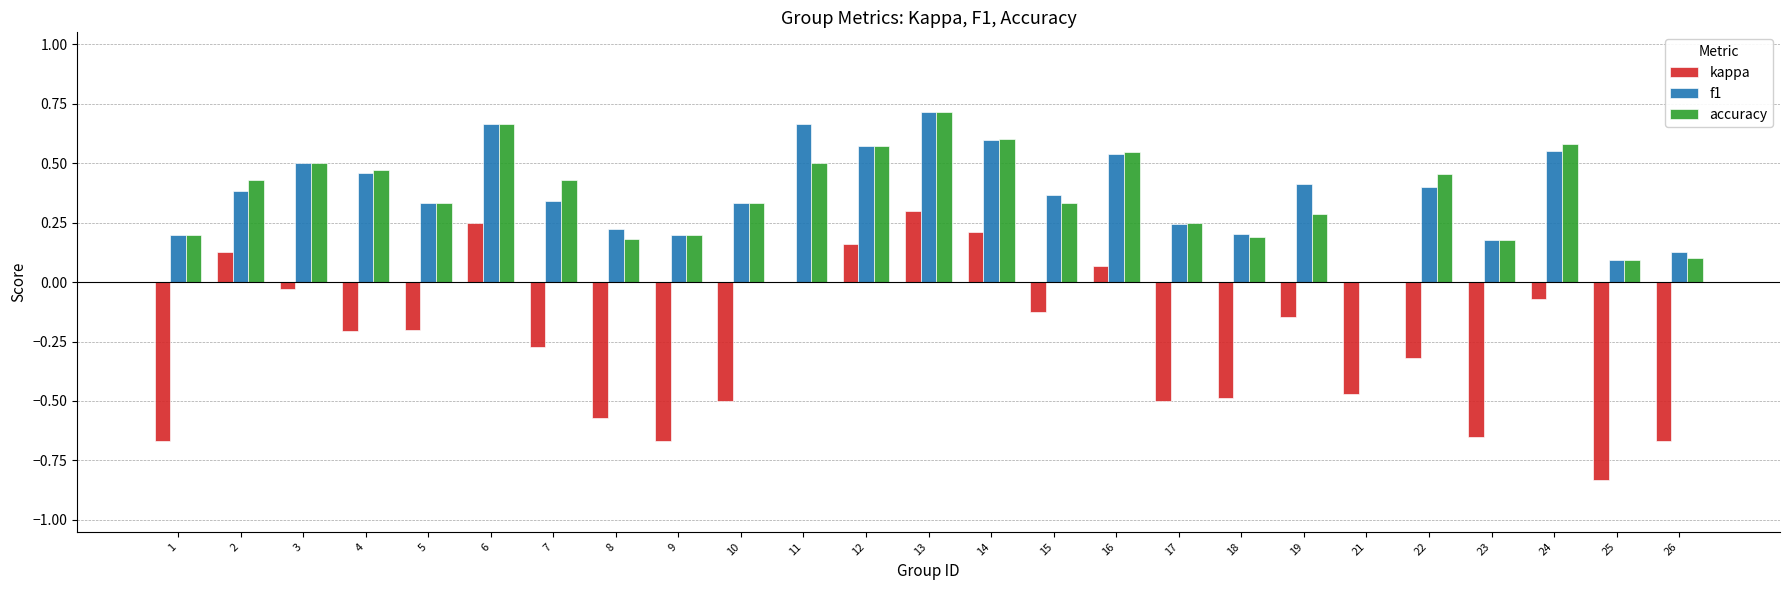

What are all the series names shown in the legend?

kappa, f1, accuracy